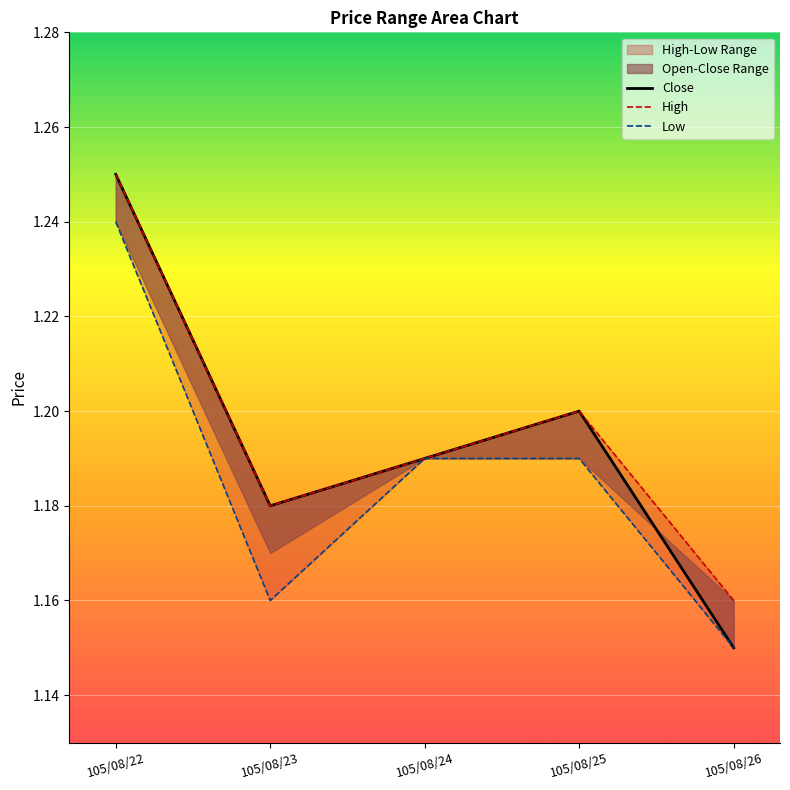

True or false: Close has more than 0 interior local peaks.

True